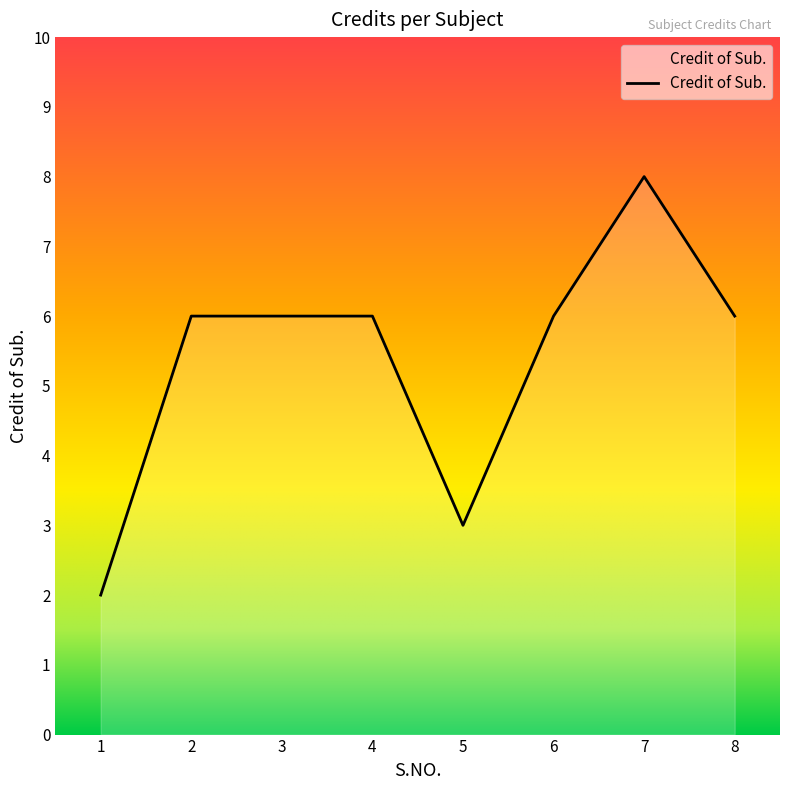

How many lines are shown in the chart?

1